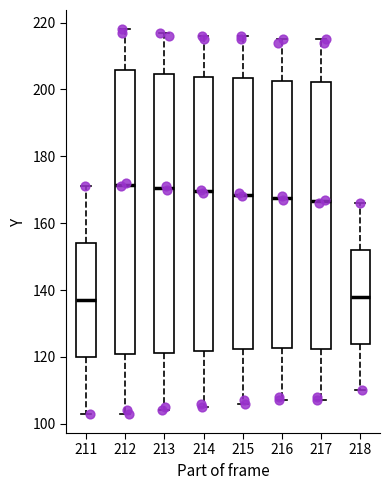

Reading left to right, read every box against the y-axis: the position of its median line, the range the box covers, and the ends of its whiskers. The values are not printed on the chart, so give them approximately, as read against the axis.

211: median 138, box 120 to 154, whiskers 104 to 172
212: median 172, box 120 to 206, whiskers 104 to 218
213: median 170, box 122 to 204, whiskers 104 to 218
214: median 170, box 122 to 204, whiskers 106 to 216
215: median 168, box 122 to 204, whiskers 106 to 216
216: median 168, box 122 to 202, whiskers 108 to 216
217: median 166, box 122 to 202, whiskers 108 to 216
218: median 138, box 124 to 152, whiskers 110 to 166